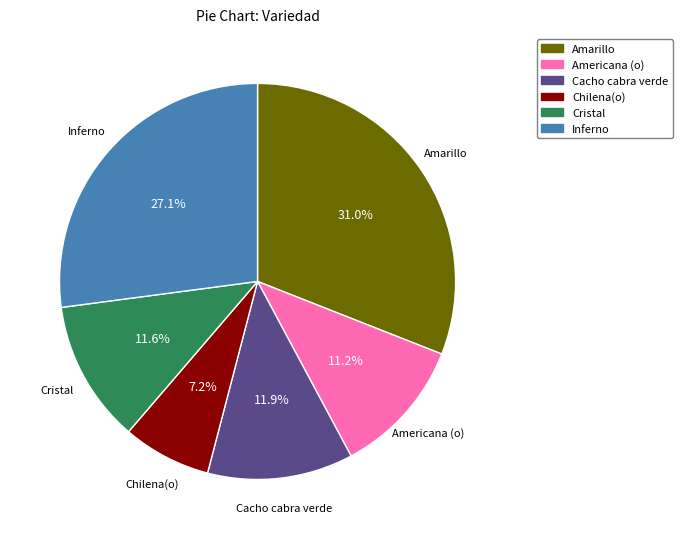

How many segments does this pie chart have?

6